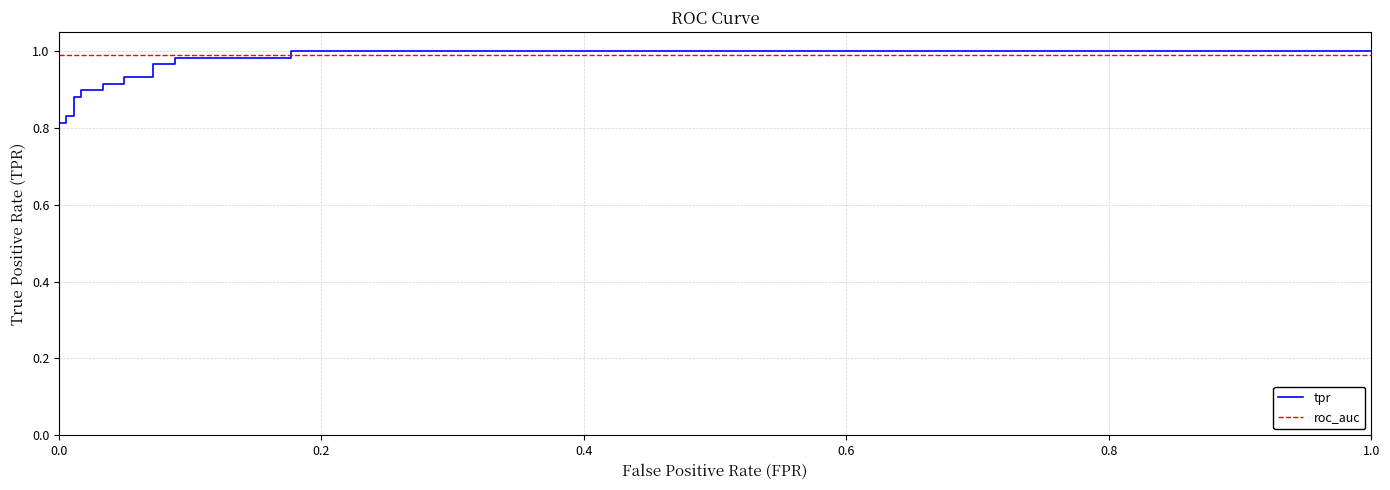

Which series has the largest total across all categories?

roc_auc